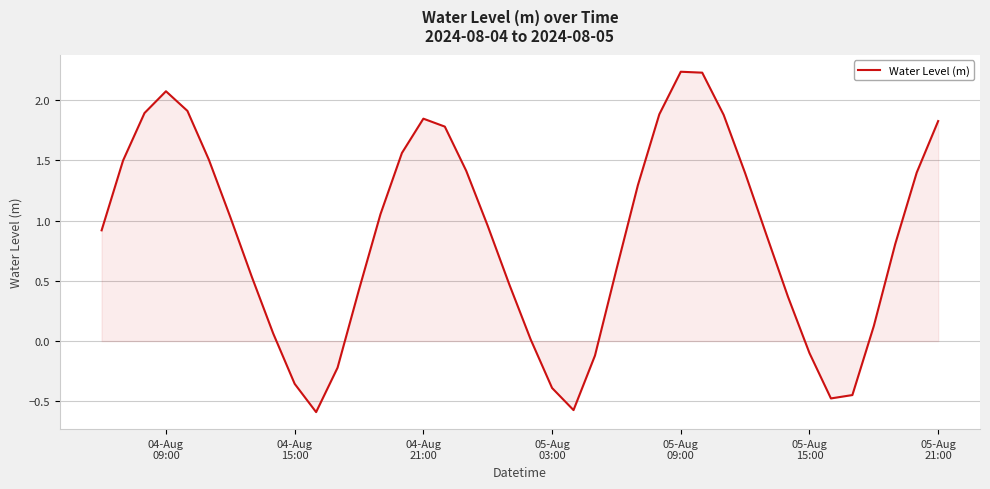

What is the difference between the maximum and minimum values?

2.8